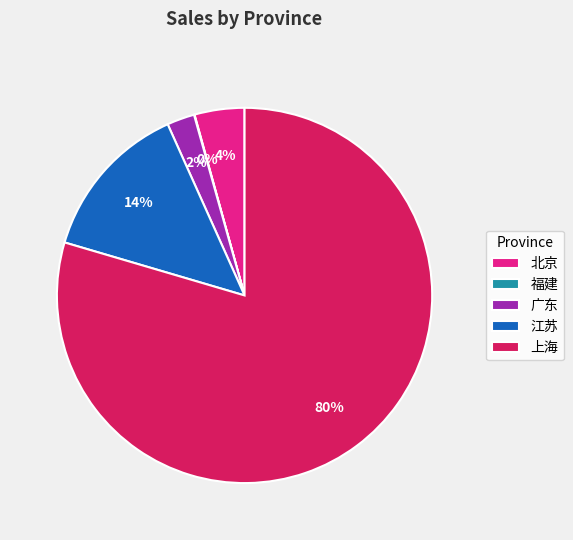

Is it true that 江苏 is 14% of the pie?

True